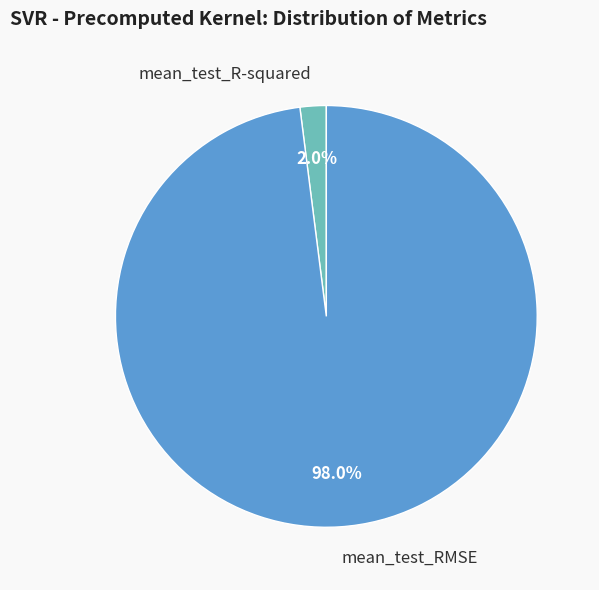

What percentage is the mean_test_R-squared slice, to the nearest percent?

2%